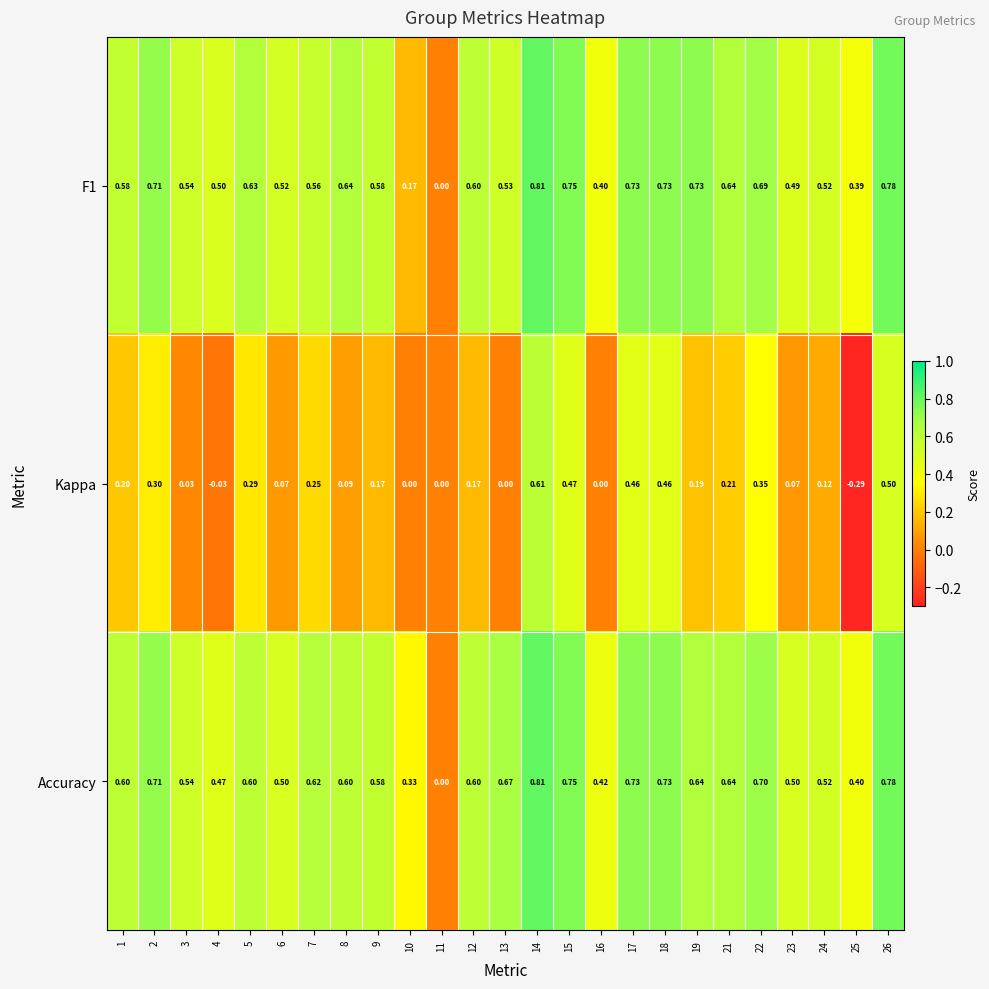

Is the value of Accuracy at 16 greater than the value of F1 at 22?

No